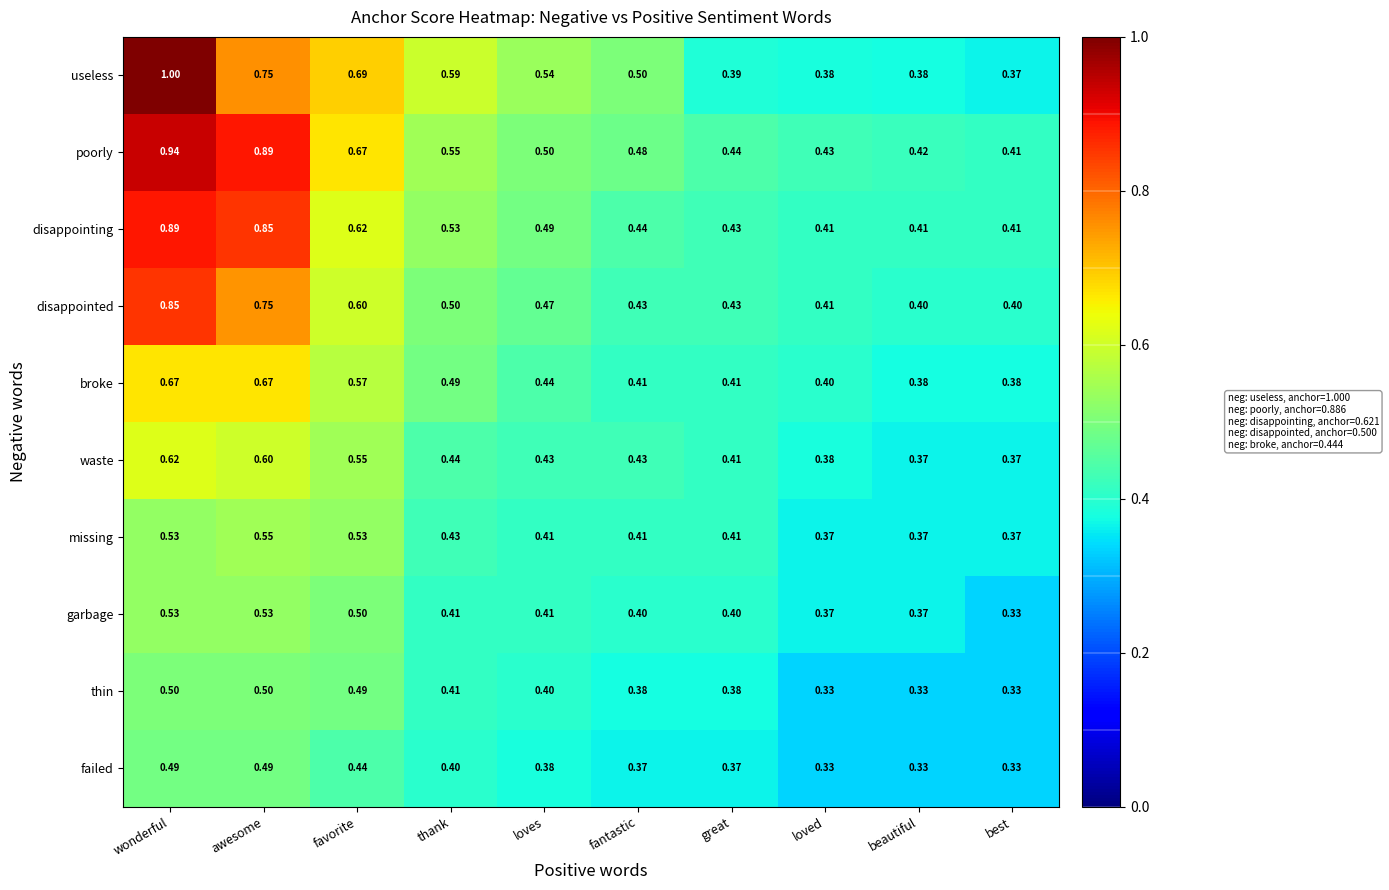

Which series has the largest range (max minus min)?

useless